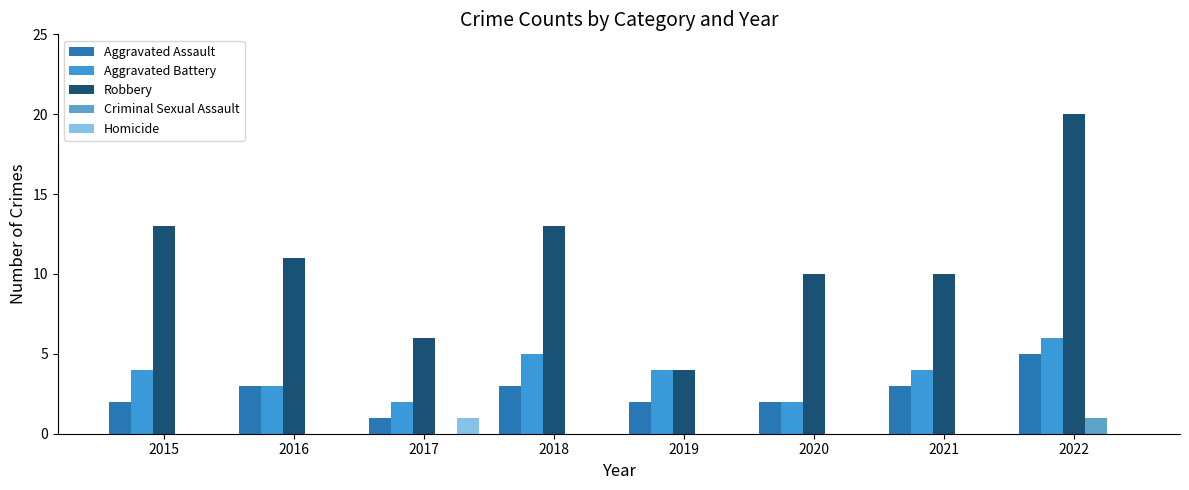

How many distinct data groups are displayed?

5